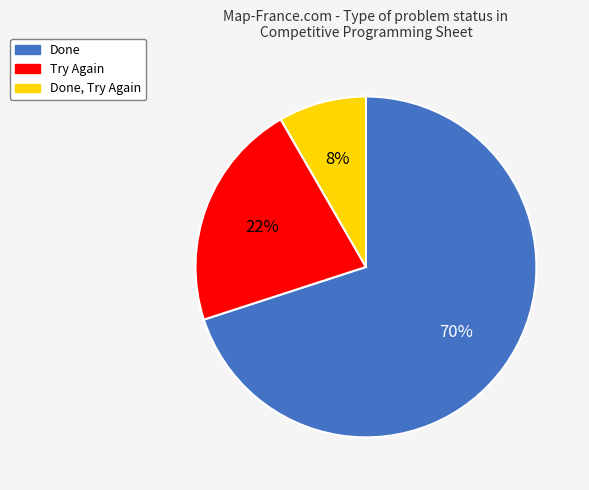

To the nearest percent, what is the difference between the largest and smallest slice percentages?

62%